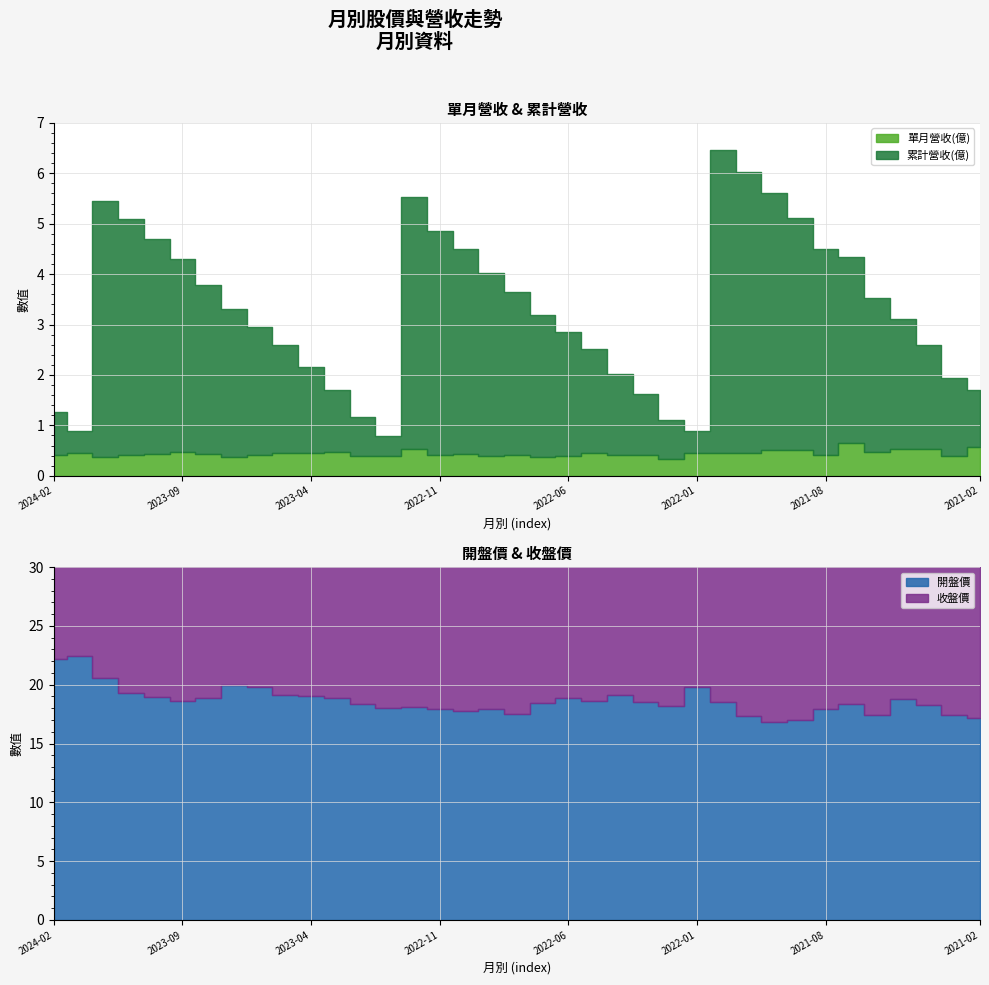

True or false: 單月營收(億) has a value of 0.4 at 2023-06.

True